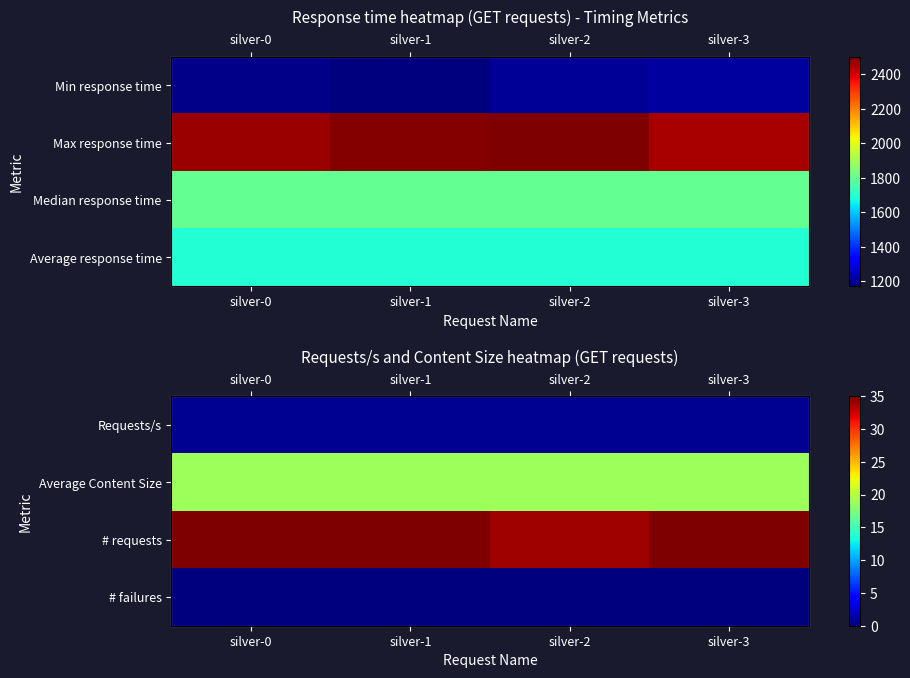

At which label is Average Content Size closest to 19?

silver-0